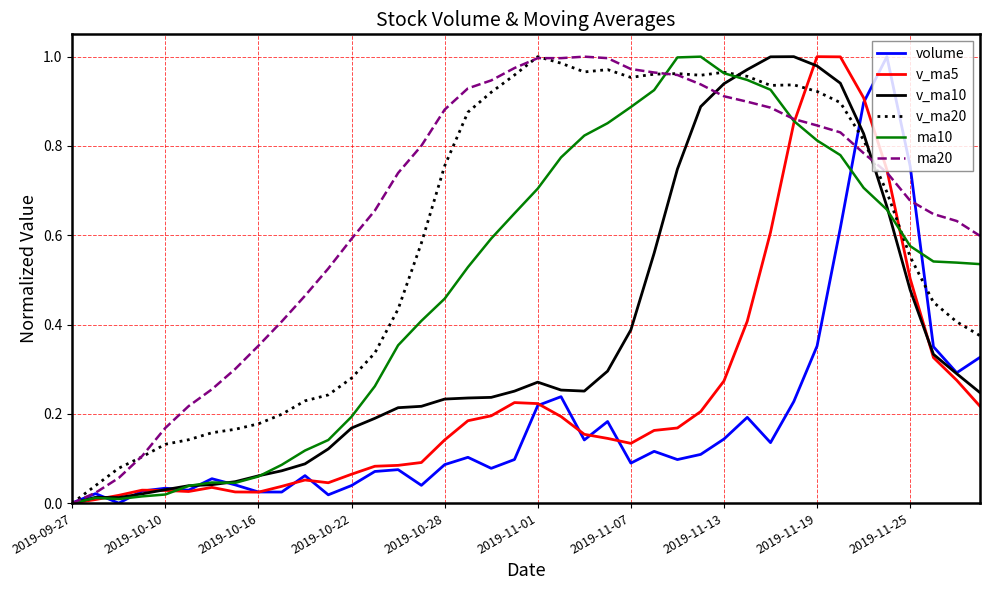

Which series has the largest total across all categories?

ma20